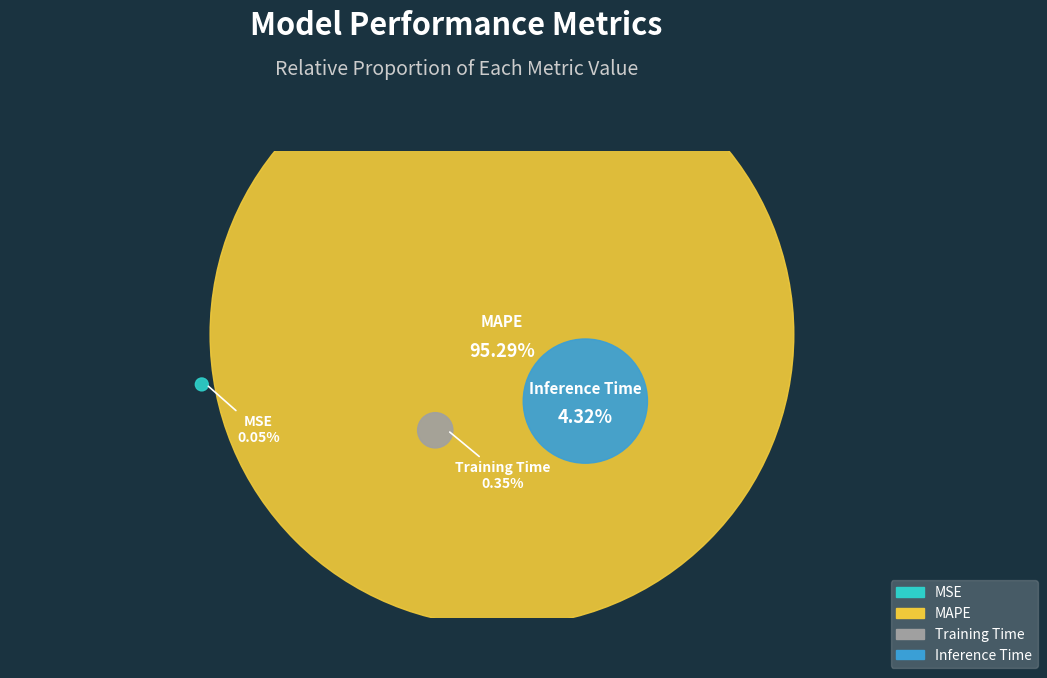

Between MSE and Inference Time, which is larger?

Inference Time